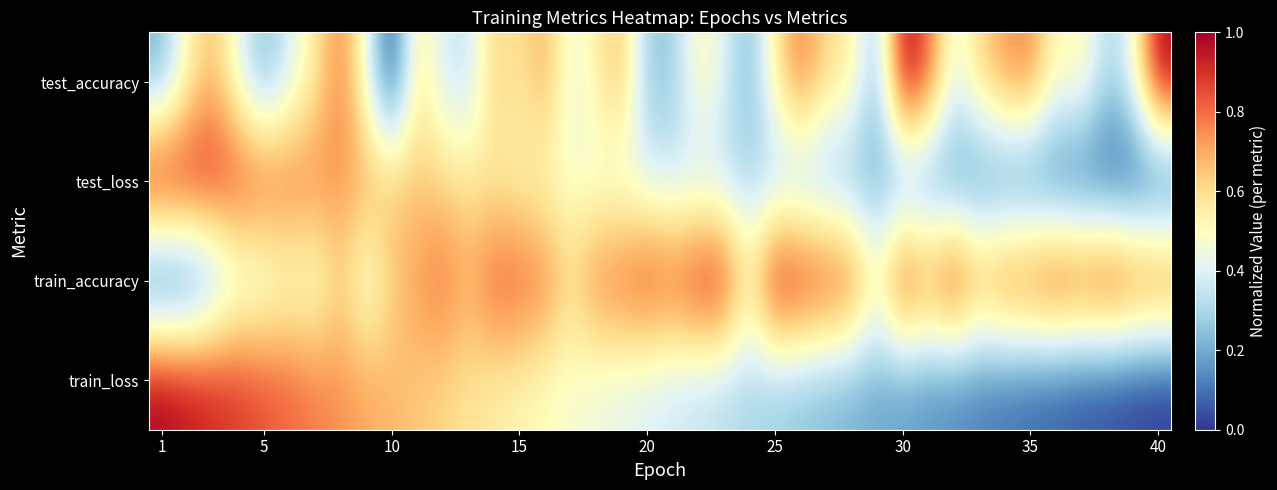

What is the maximum value shown in the chart?

1.0